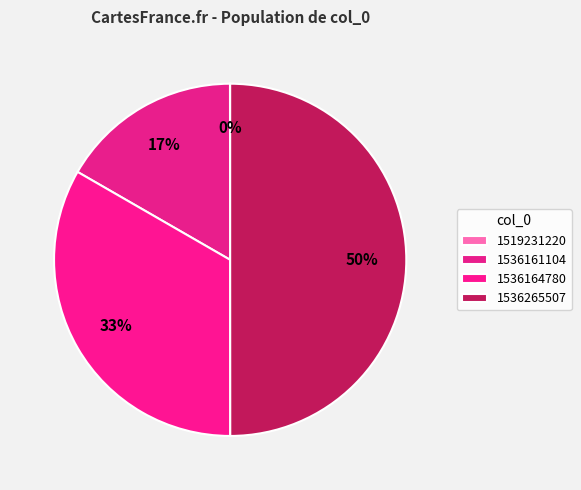

Is it true that 1536161104 is 3% of the pie?

False